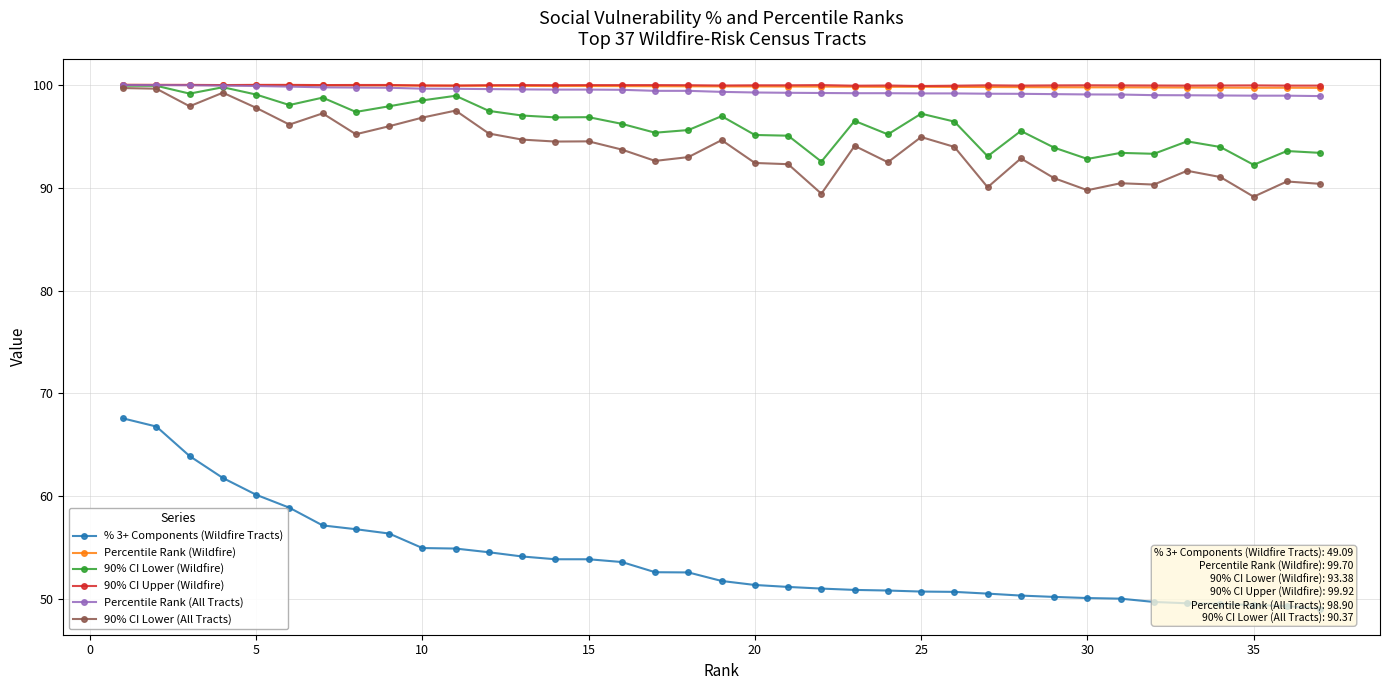

Does the chart have visible grid lines?

Yes